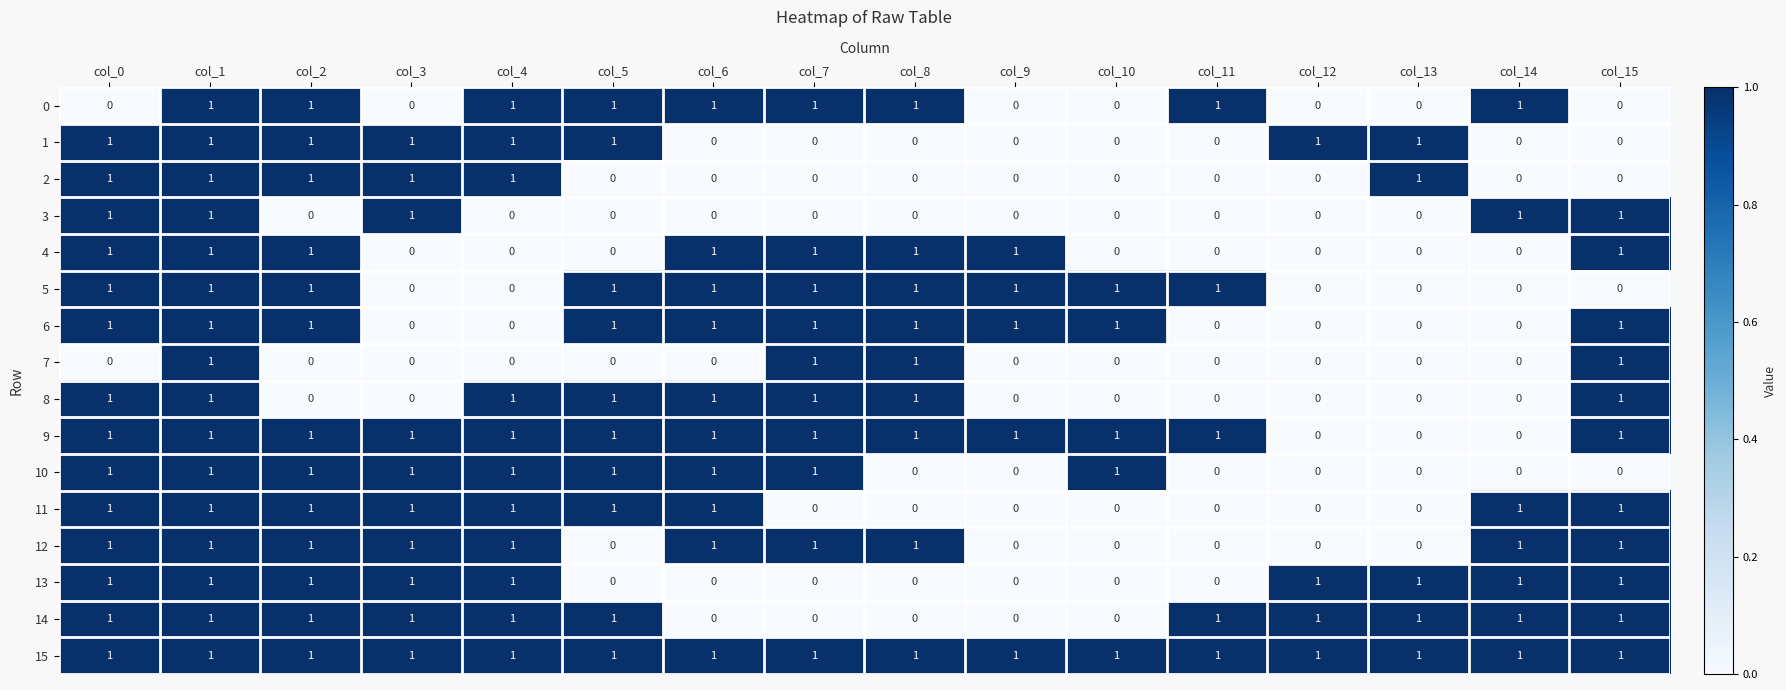

Which series has the largest total across all categories?

15